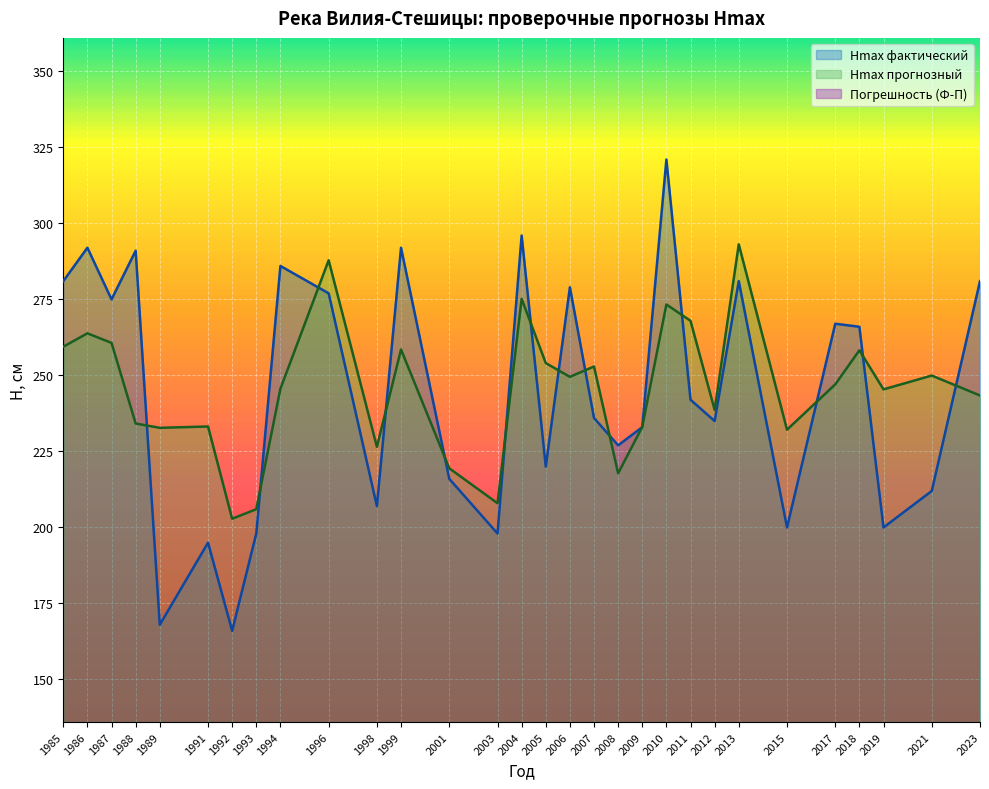

Reading left to right, what are all the values shown in this chart?

Hmax фактический: 281.0	292.0	275.0	291.0	168.0	195.0	166.0	198.0	286.0	277.0	207.0	292.0	216.0	198.0	296.0	220.0	279.0	236.0	227.0	233.0	321.0	242.0	235.0	281.0	200.0	267.0	266.0	200.0	212.0	281.0
Hmax прогнозный: 259.4	263.8	260.7	234.2	232.8	233.2	202.9	206.0	245.6	287.9	226.5	258.5	219.4	208.0	275.2	254.1	249.5	252.9	217.8	233.1	273.3	268.0	238.7	293.1	232.1	247.1	258.3	245.4	250.0	243.4
Погрешность (Ф-П): 21.6	28.2	14.3	56.8	-64.8	-38.2	-36.9	-8.0	40.4	-10.9	-19.5	33.5	-3.4	-10.0	20.8	-34.1	29.5	-16.9	9.2	-0.1	47.7	-26.0	-3.7	-12.1	-32.1	19.9	7.7	-45.4	-38.0	37.6